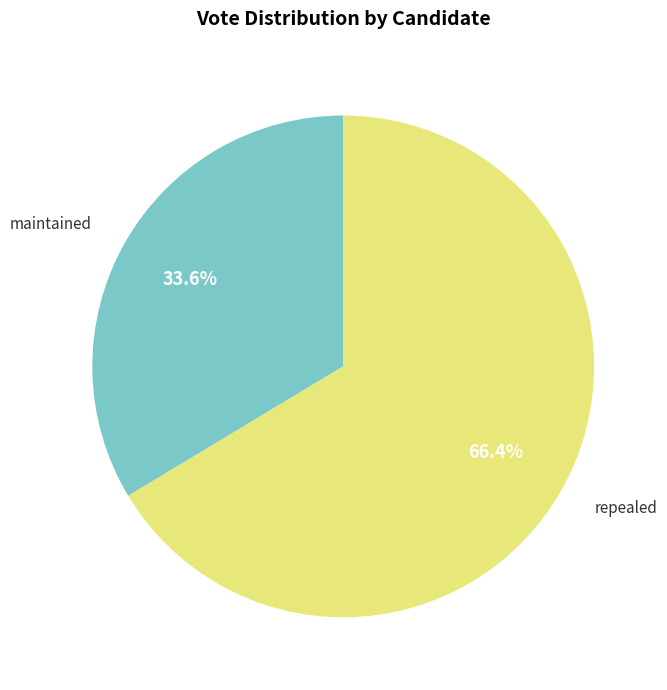

Which category has the biggest portion of the pie?

repealed